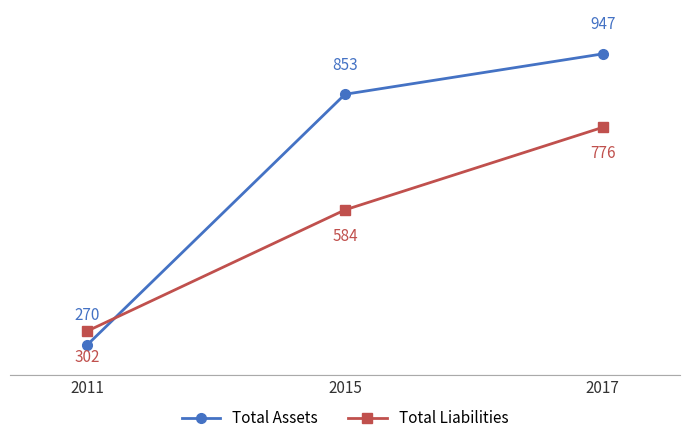

What is the average value of the Total Assets series?

690